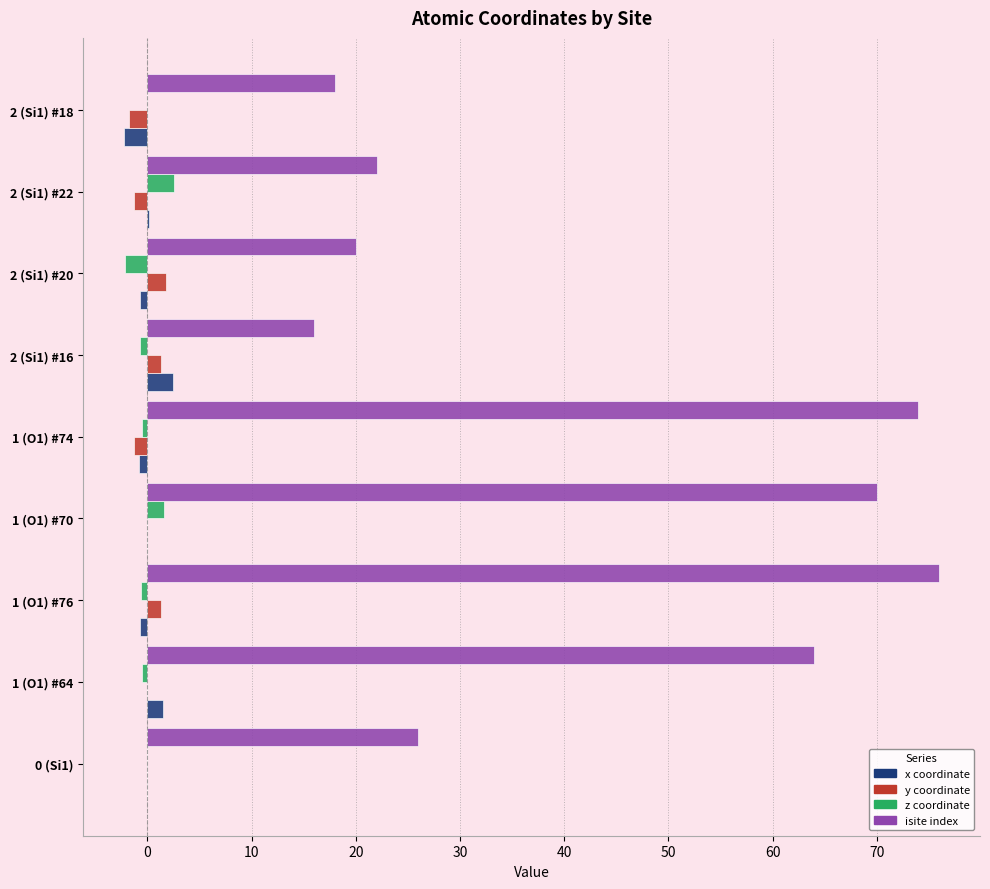

What is the maximum value shown in the chart?

76.0